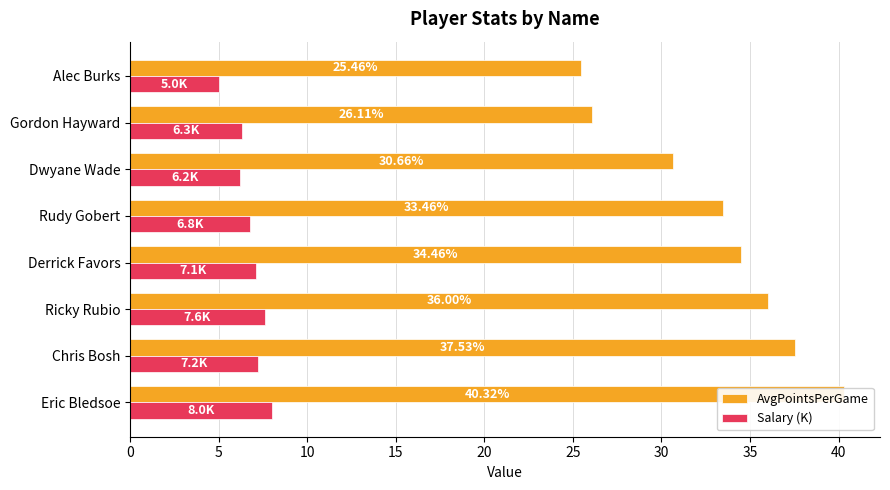

How many series are shown in this chart?

2